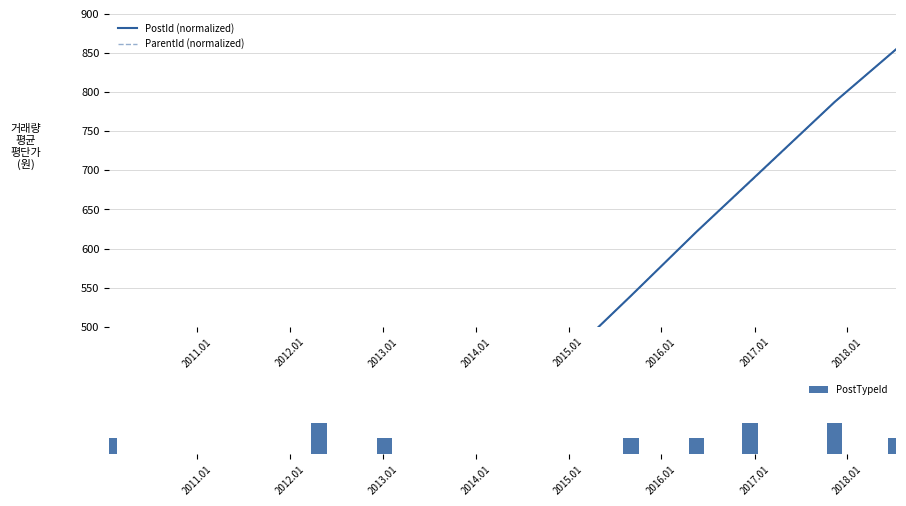

Reading left to right, list all the values displayed in this chart.

PostId (normalized): 35.2	171.9	237.1	539.6	621.3	685.8	787.6	854.8
ParentId (normalized): 35.2	171.9	237.1	539.6	621.3	685.1	787.6	854.8
PostTypeId: 0.3	0.6	0.3	0.3	0.3	0.6	0.6	0.3